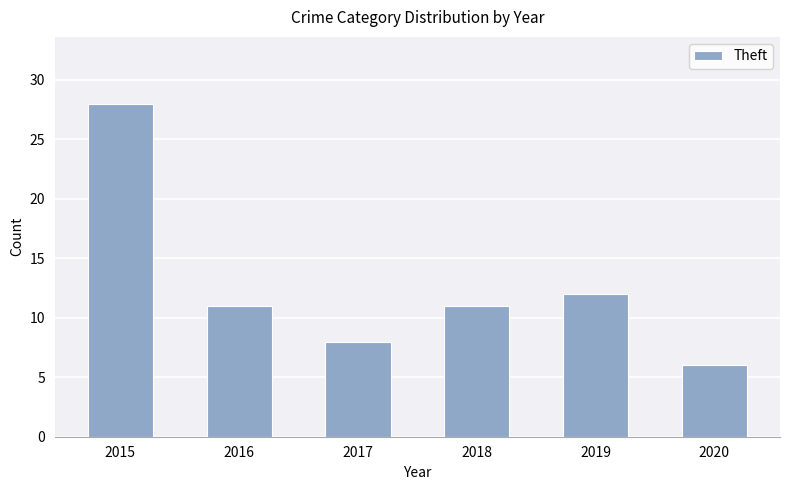

What is the value of the 5th bar from the left?

12